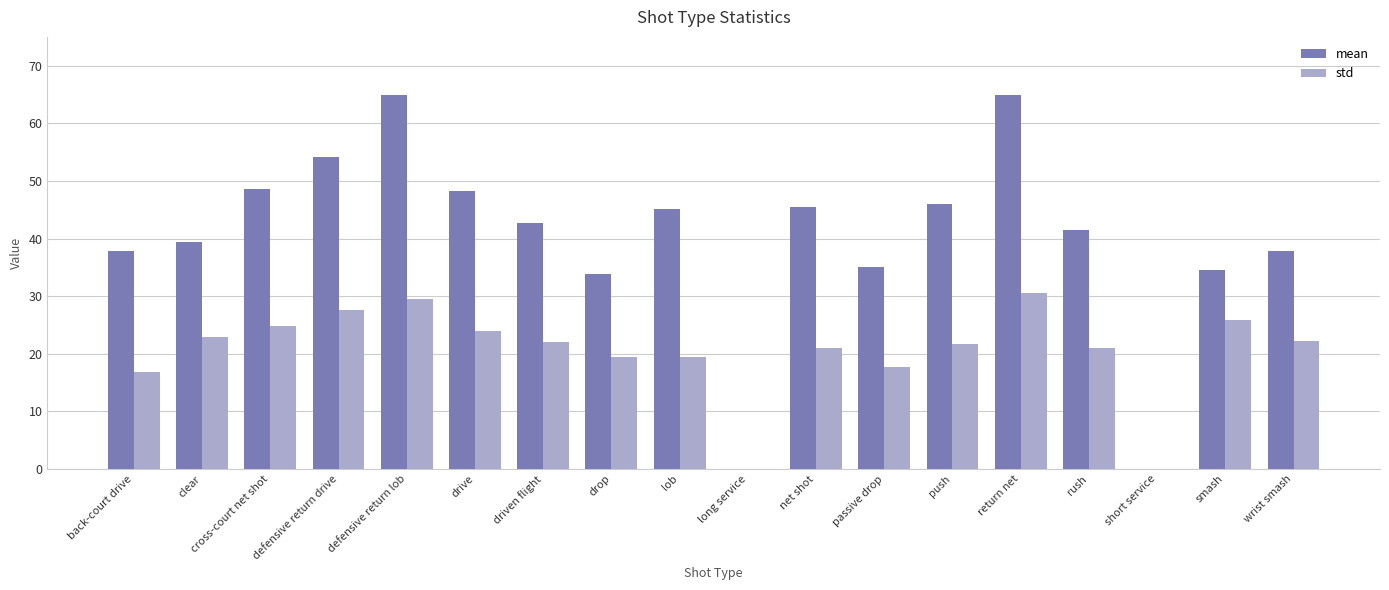

The value of std at short service is 0.0. True or false?

True